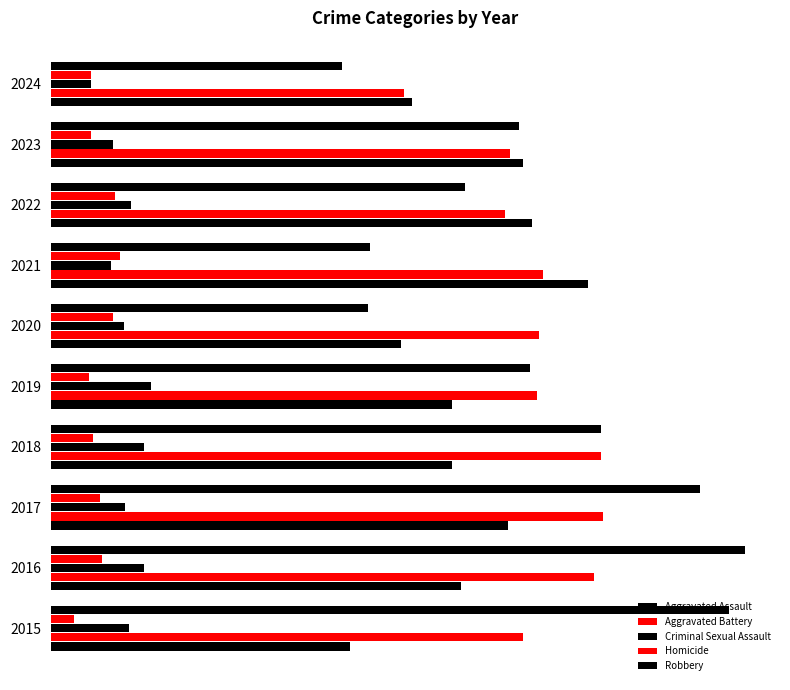

At how many categories does at least one series exceed 308?

3